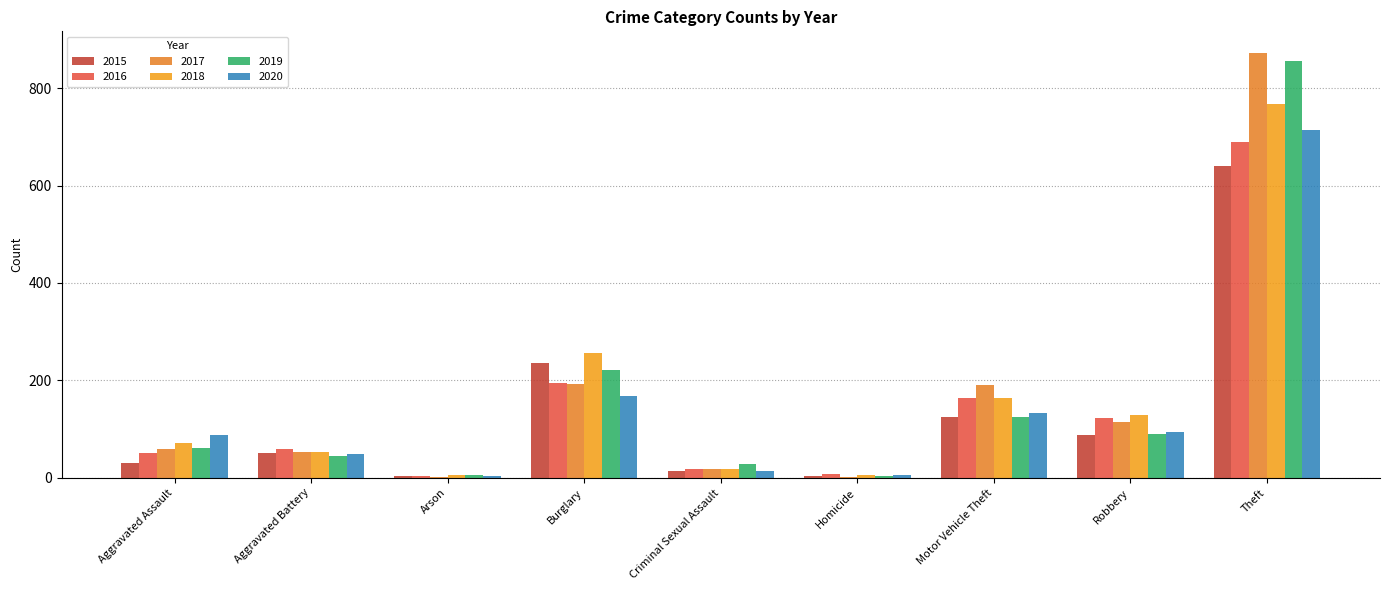

What is the total value across all series at Criminal Sexual Assault?

112